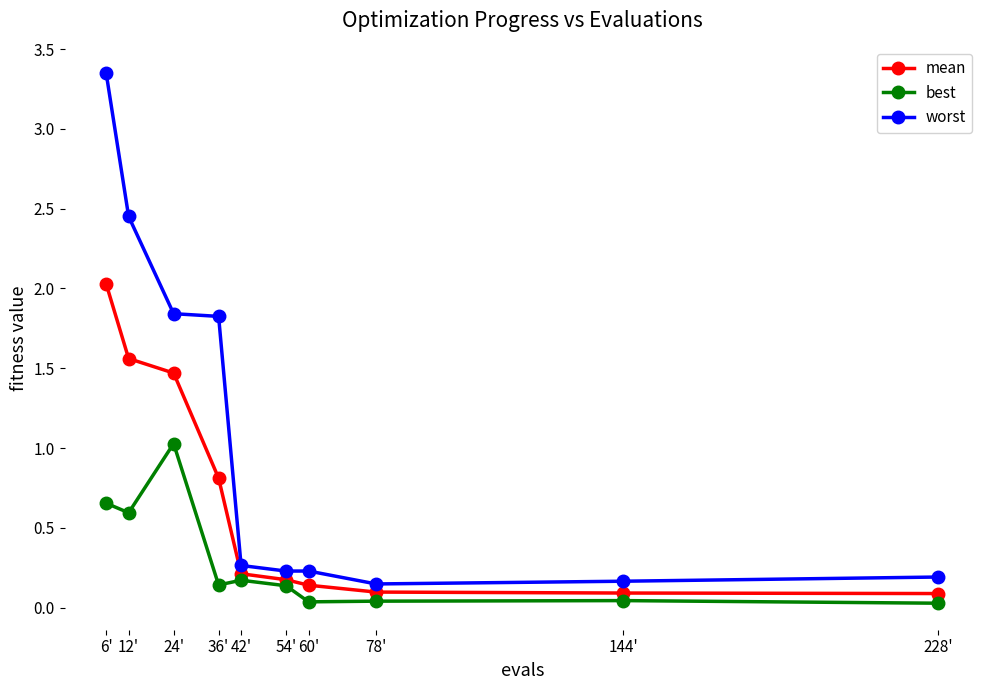

What is the difference between the maximum and second lowest values in the worst series?

3.2